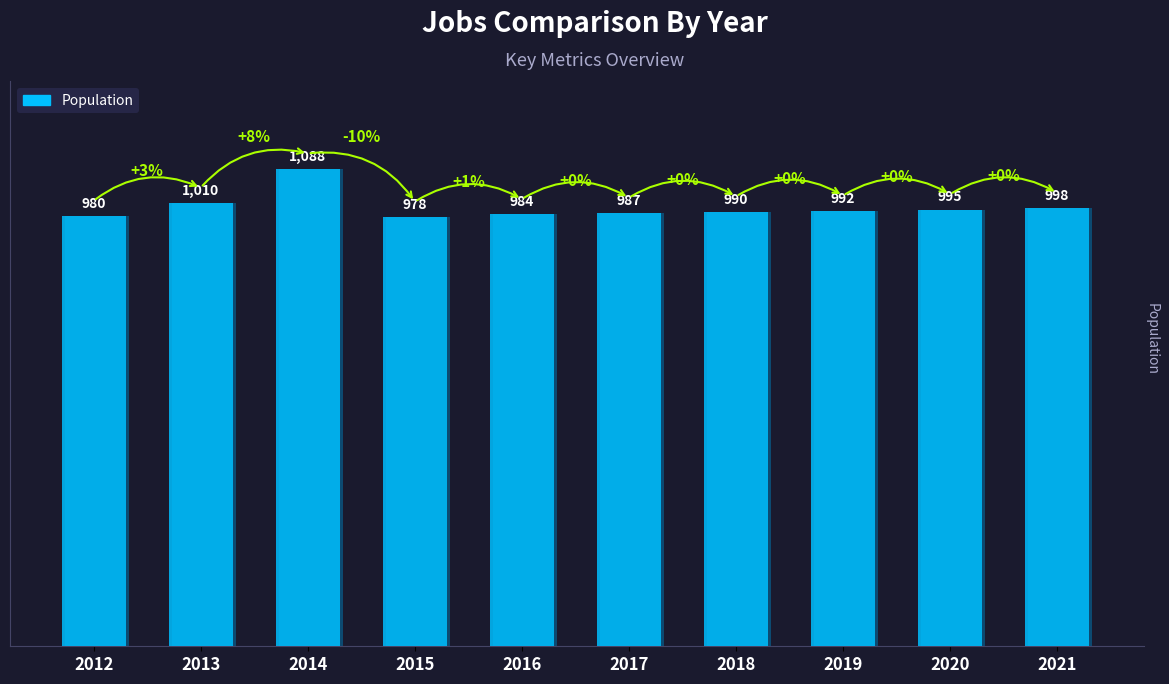

Where is the data nearest to the value 1033?

2013